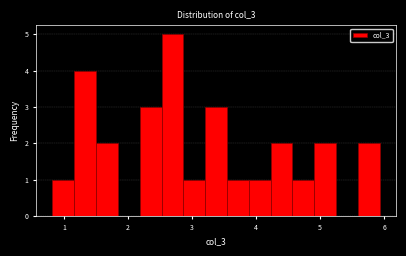

Read against the x-axis, roughly where is the centre of the tallest bar?

2.7